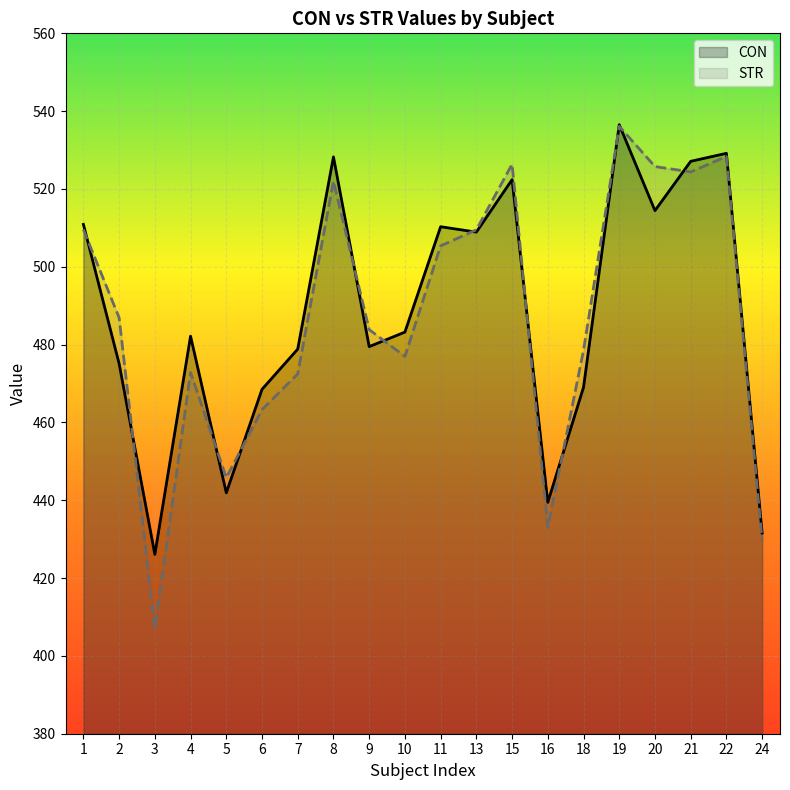

What is the average value of the STR series?

486.9